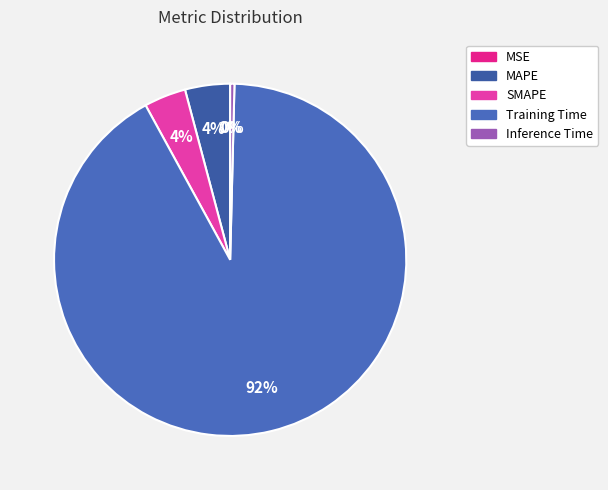

To the nearest percent, what is the combined percentage of Training Time and MAPE?

96%